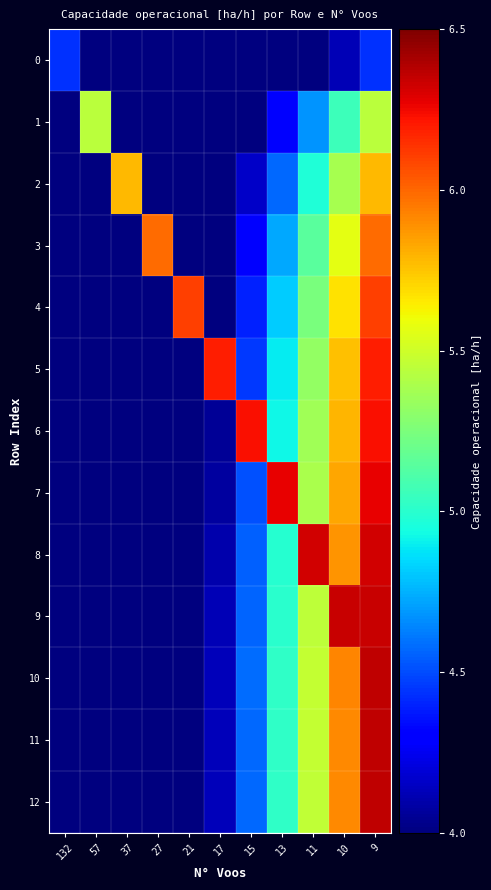

What is the greatest value displayed?

6.4